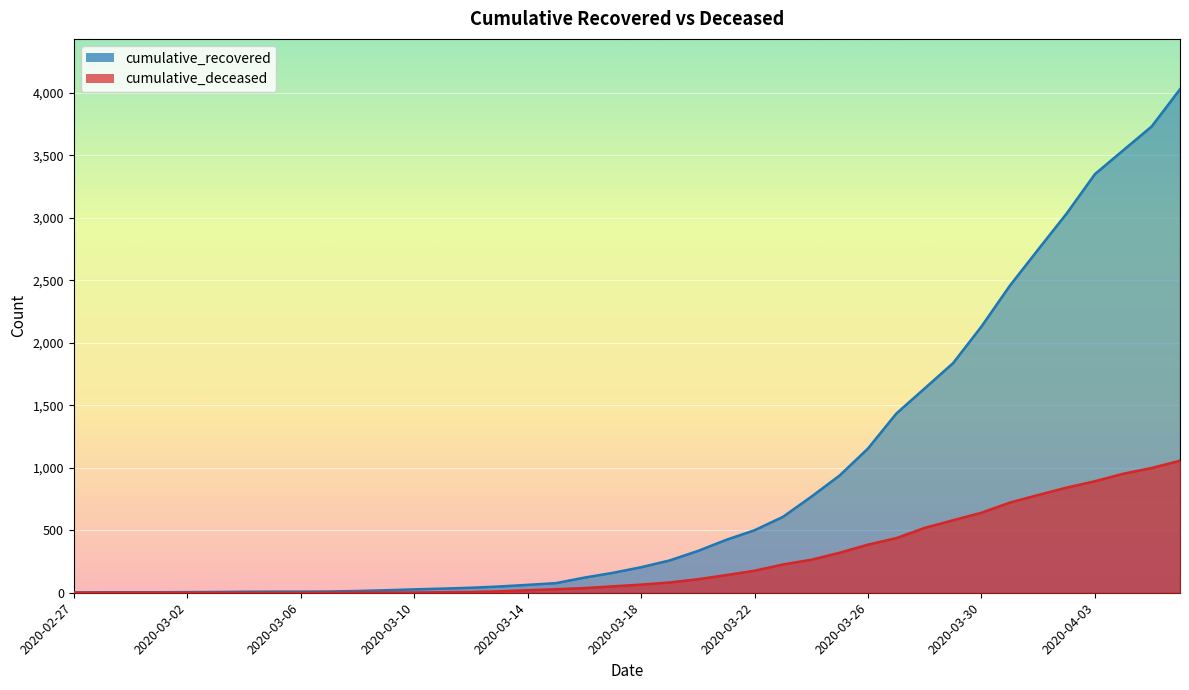

What is the difference between the maximum and minimum values in the cumulative_deceased series?

1056